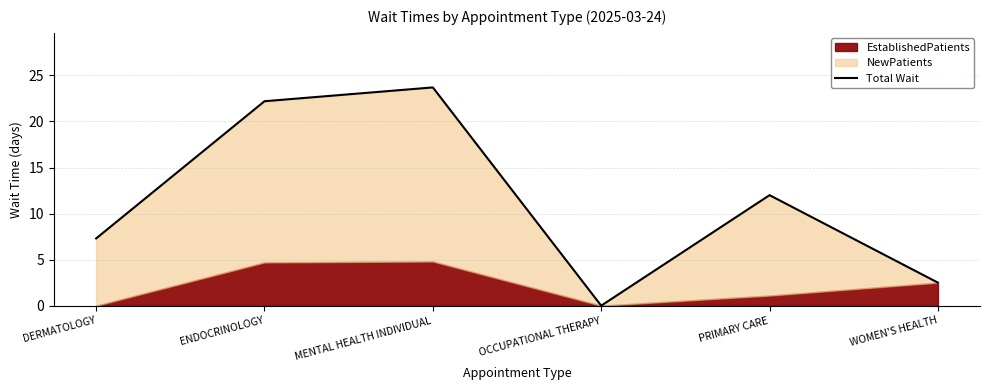

What is the greatest value displayed?

23.7